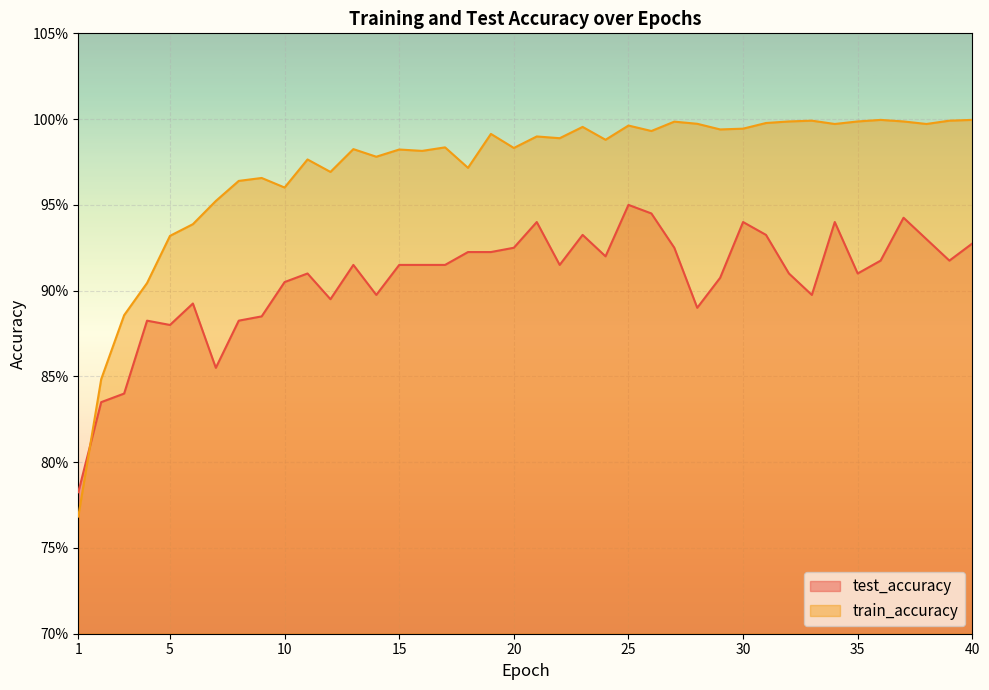

Is it true that train_accuracy equals 1.0 at 24?

True